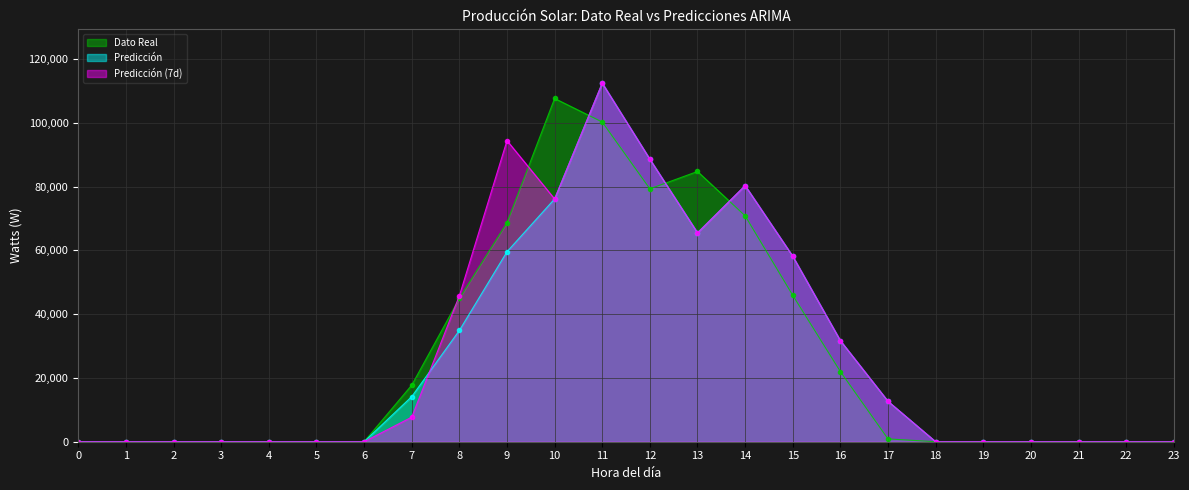

How many lines are shown in the chart?

3